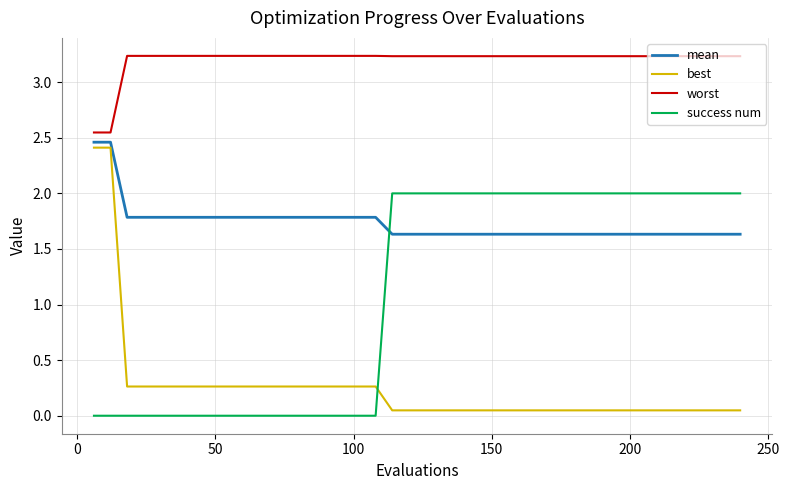

Which series has the largest total across all categories?

worst